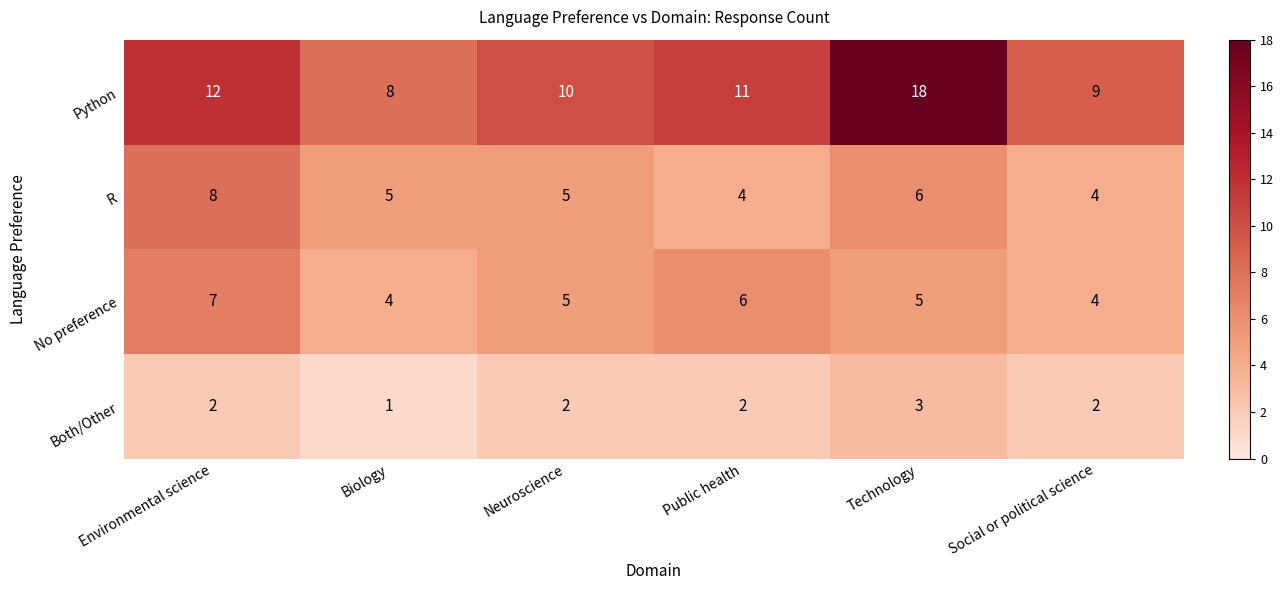

What is the spread (max minus min) of values at Public health?

9